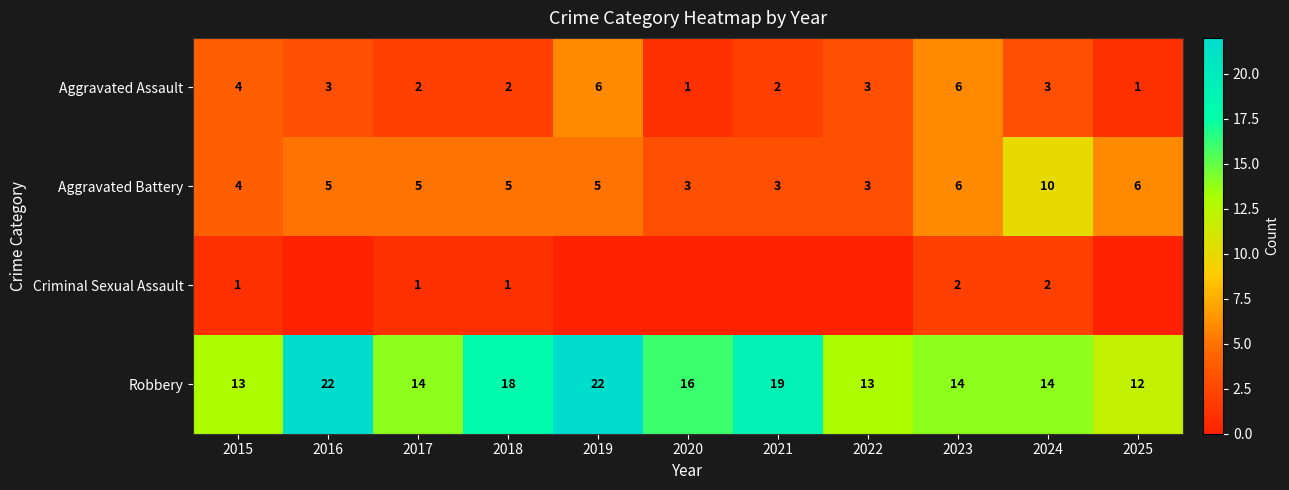

What is the average value of the Aggravated Battery series?

5